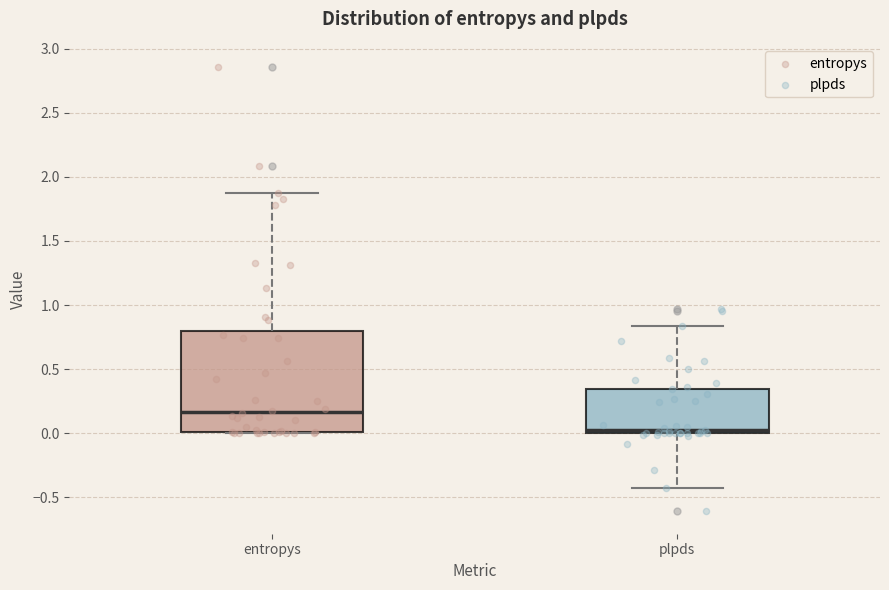

Which box's median line is the highest?

entropys